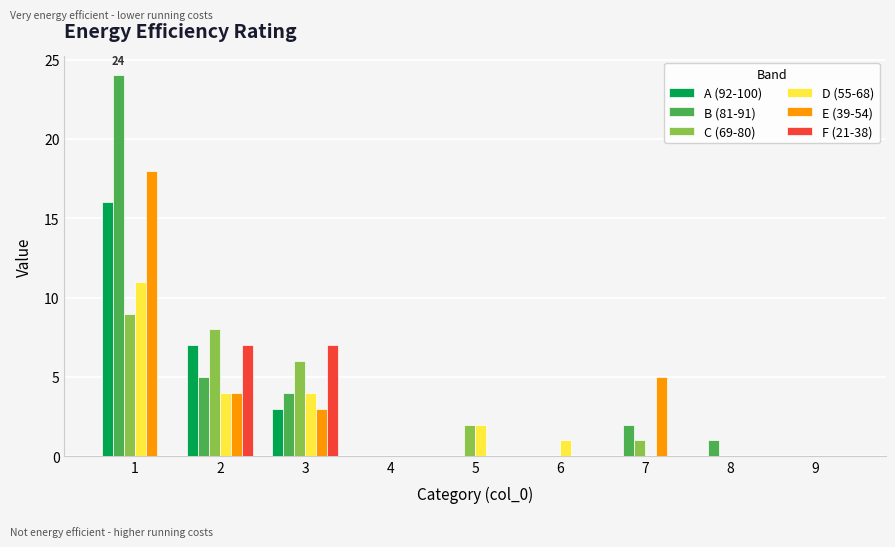

Which series has the largest total across all categories?

B (81-91)